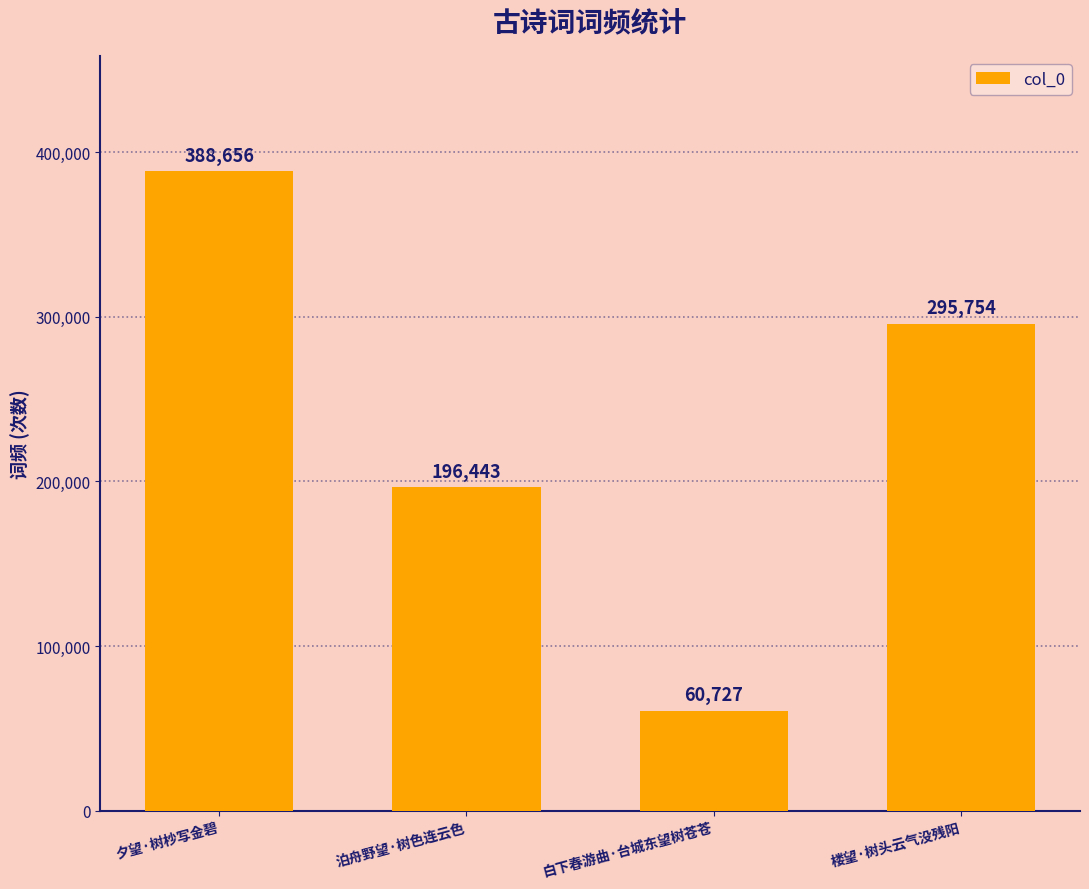

Reading right to left, list all the values displayed in this chart.

楼望·树头云气没残阳=295754	白下春游曲·台城东望树苍苍=60727	泊舟野望·树色连云色=196443	夕望·树杪写金碧=388656